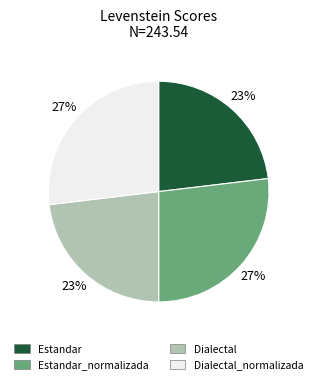

Approximately how many times larger is the value at Dialectal_normalizada compared to Dialectal?

1.2